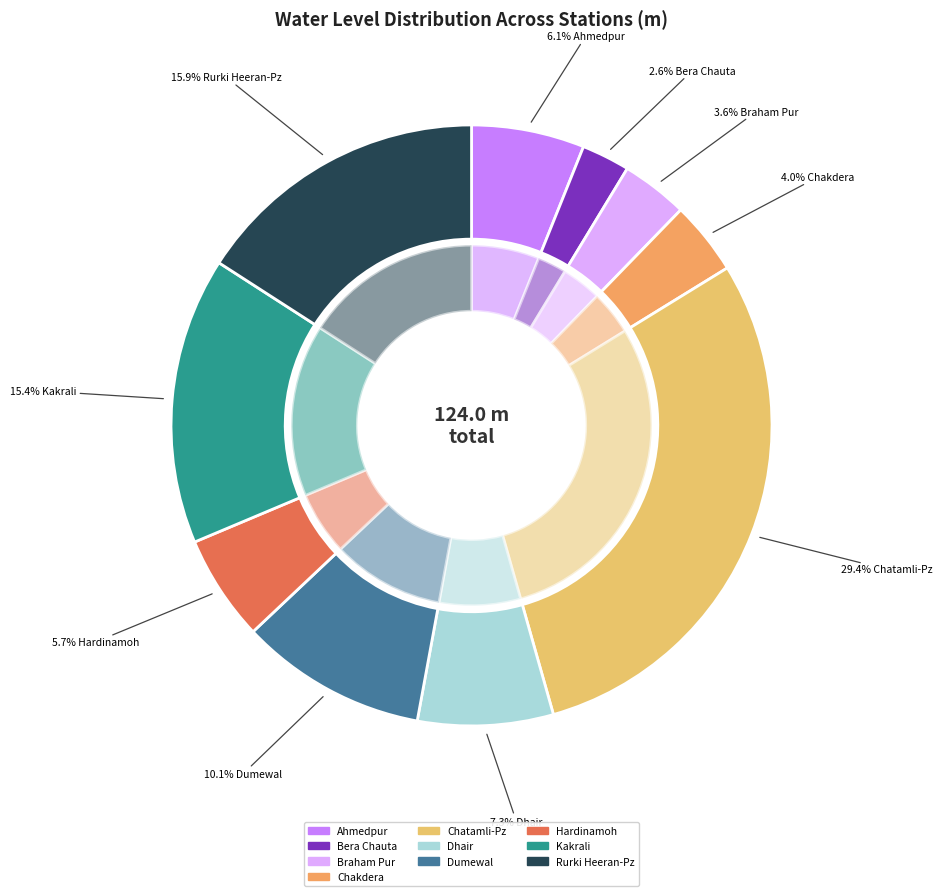

To the nearest percent, what is the difference between the largest and smallest slice percentages?

27%